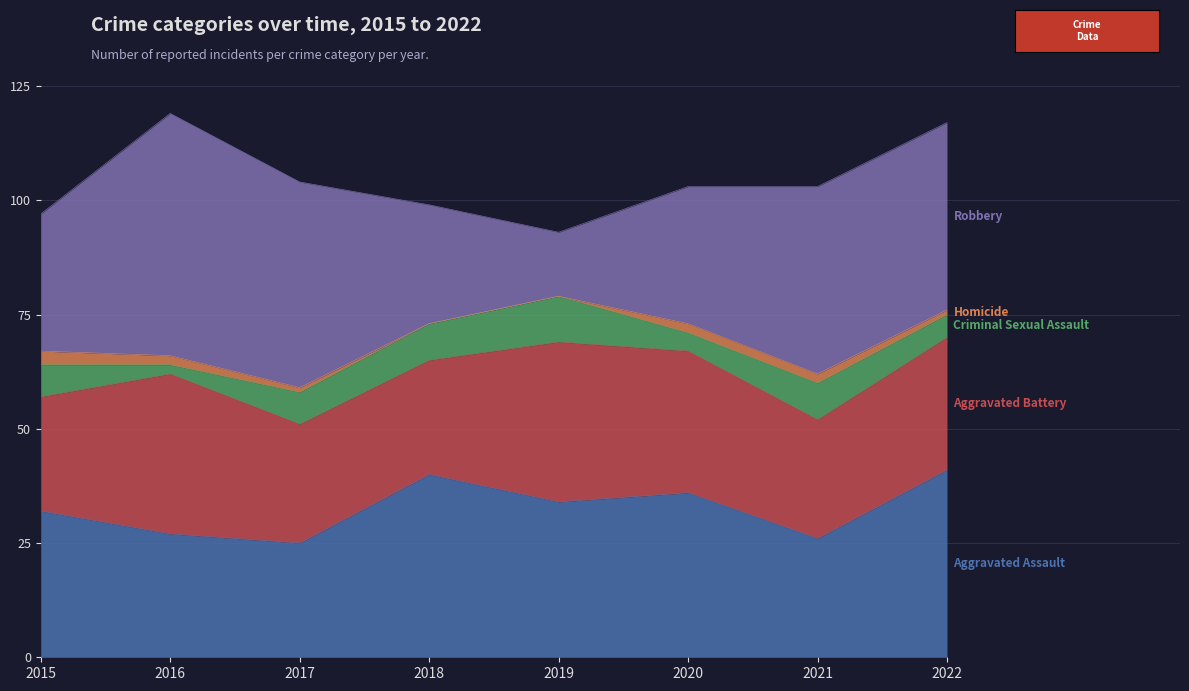

How many values in the Criminal Sexual Assault series exceed 7?

3